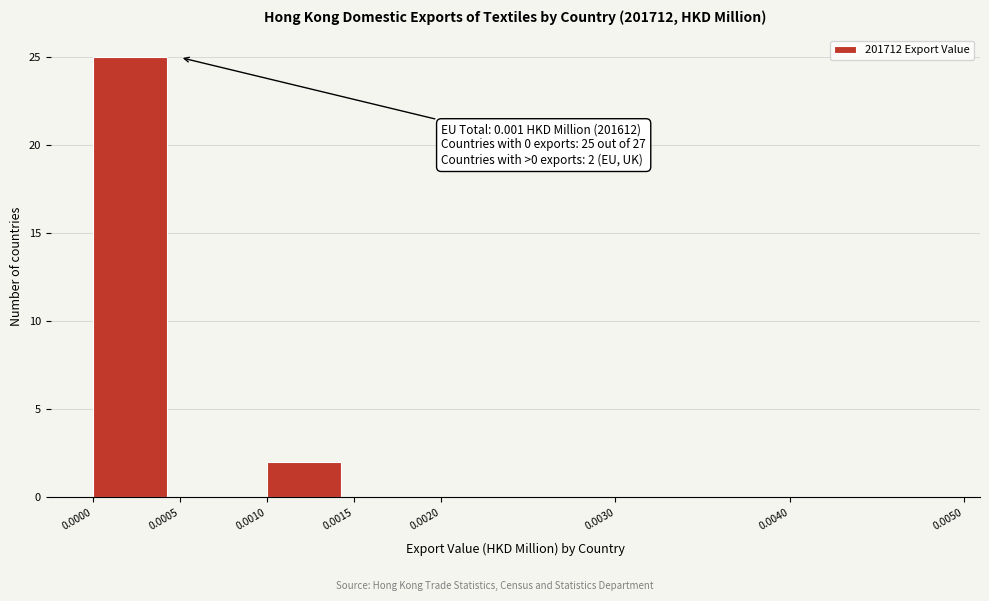

Which range on the x-axis has the tallest bar?

0.0000 to 0.0005